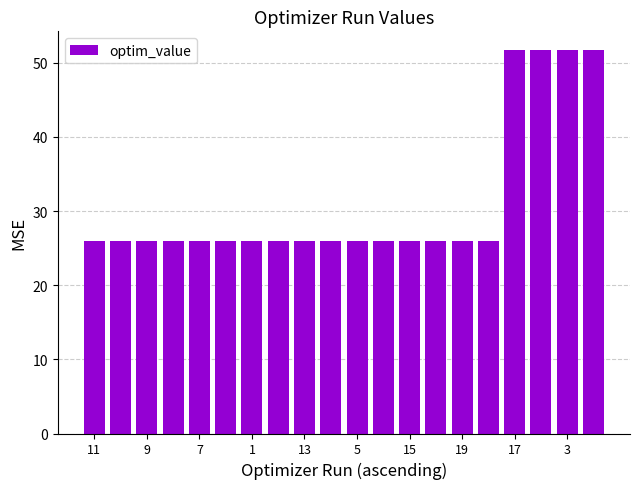

What is the value of the 6th bar from the left?

25.9